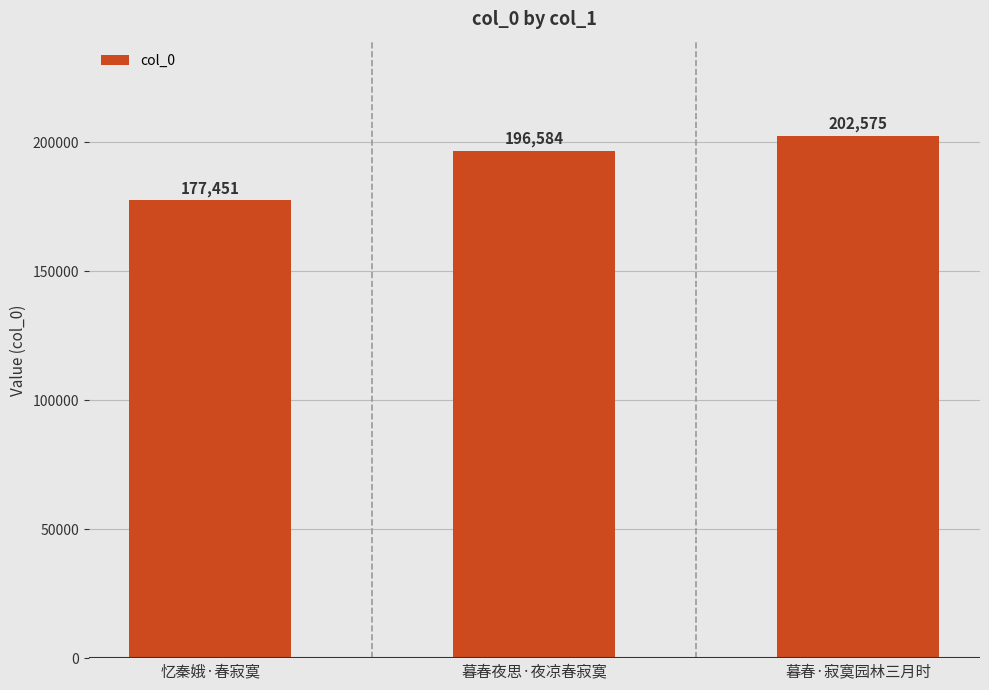

Reading right to left, extract all data points from this chart.

暮春·寂寞园林三月时=202575	暮春夜思·夜凉春寂寞=196584	忆秦娥·春寂寞=177451